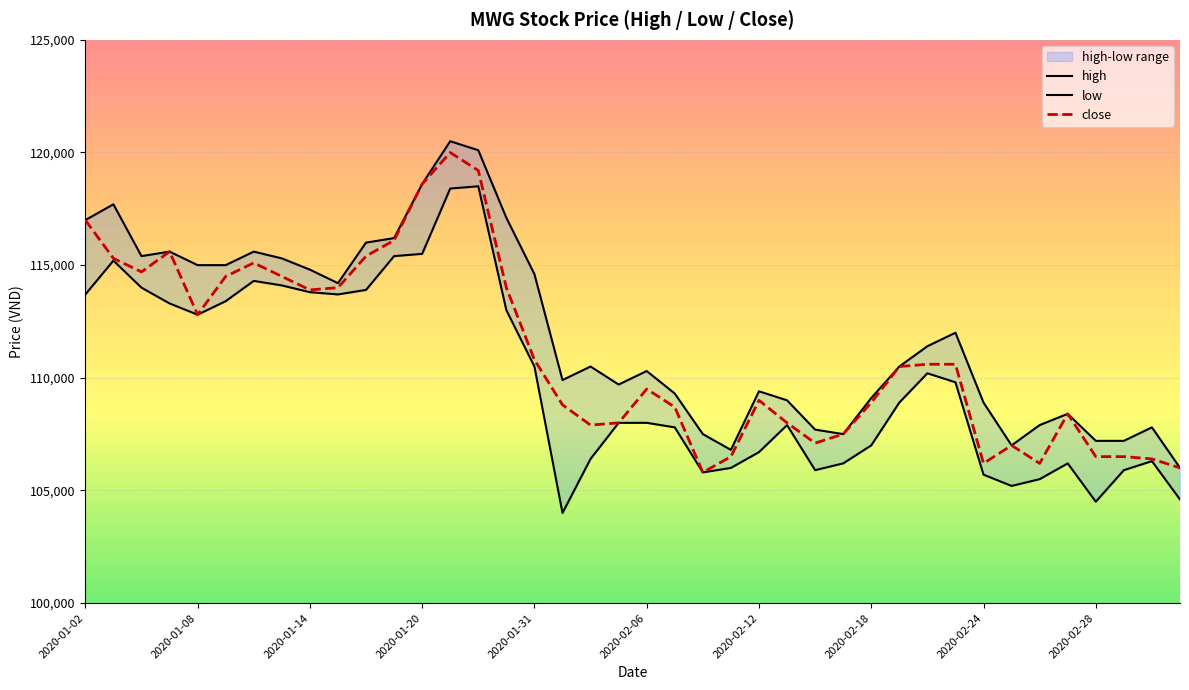

The low series shows 149336 at 30. True or false?

False